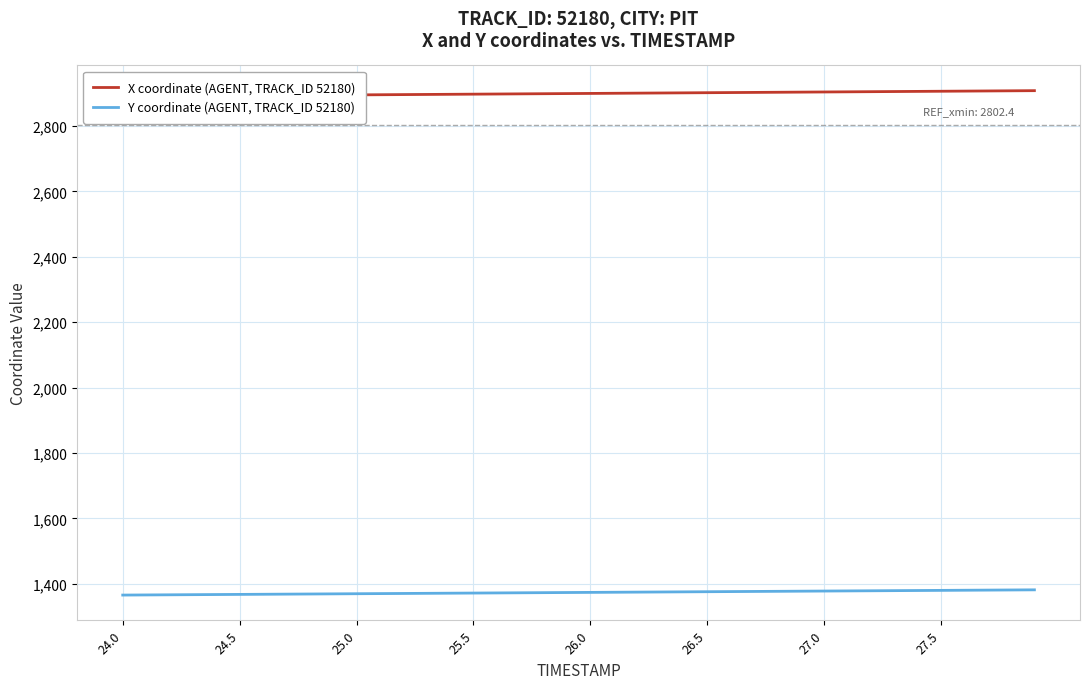

What is the difference between the maximum and minimum values in the Y series?

16.0